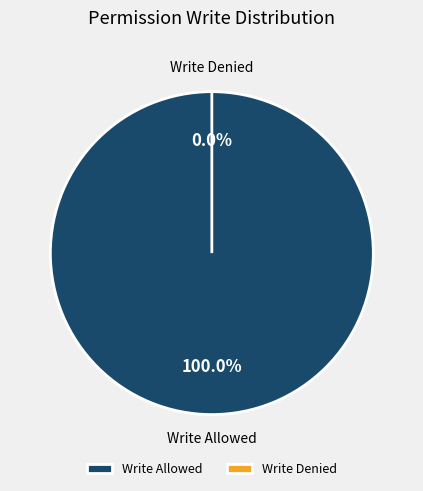

The access_res_municipality_group_all slice represents 1% of the pie. True or false?

False